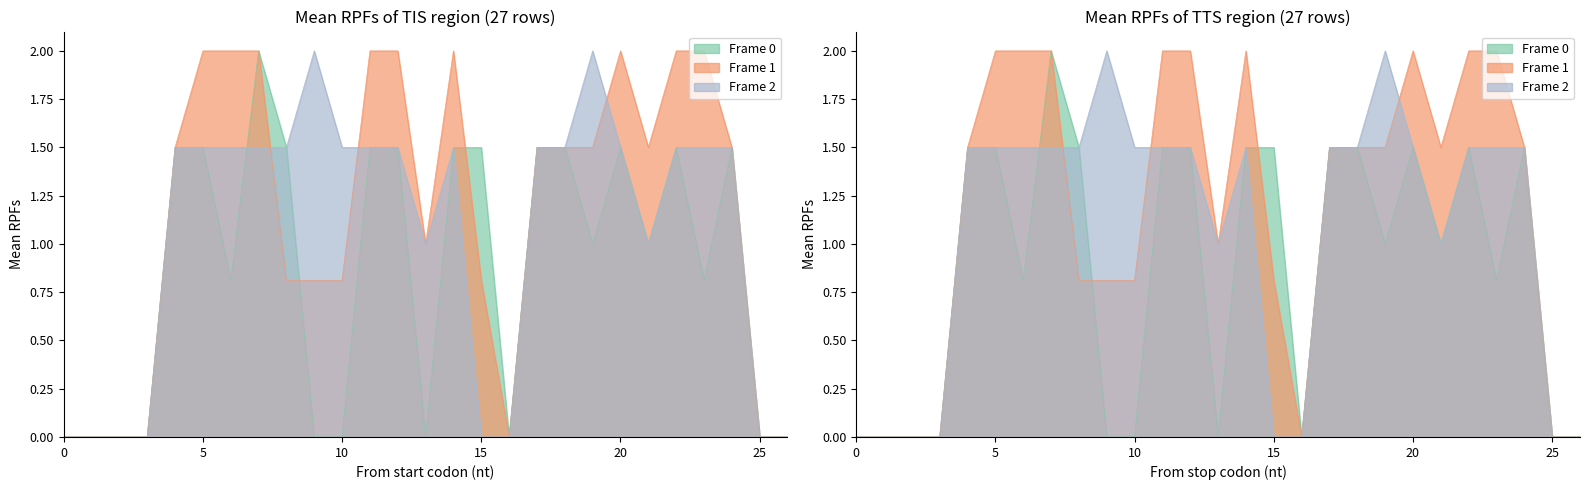

Reading left to right, extract all data points from this chart.

Frame 0: 0=0.0	1=0.0	2=0.0	3=0.0	4=1.5	5=1.5	6=0.8	7=2.0	8=1.5	9=0.0	10=0.0	11=1.5	12=1.5	13=0.0	14=1.5	15=1.5	16=0.0	17=1.5	18=1.5	19=1.0	20=1.5	21=1.0	22=1.5	23=0.8	24=1.5	25=0.0	26=0.0
Frame 1: 0=0.0	1=0.0	2=0.0	3=0.0	4=1.5	5=2.0	6=2.0	7=2.0	8=0.8	9=0.8	10=0.8	11=2.0	12=2.0	13=1.0	14=2.0	15=0.8	16=0.0	17=1.5	18=1.5	19=1.5	20=2.0	21=1.5	22=2.0	23=2.0	24=1.5	25=0.0	26=0.0
Frame 2: 0=0.0	1=0.0	2=0.0	3=0.0	4=1.5	5=1.5	6=1.5	7=1.5	8=1.5	9=2.0	10=1.5	11=1.5	12=1.5	13=1.0	14=1.5	15=0.0	16=0.0	17=1.5	18=1.5	19=2.0	20=1.5	21=1.0	22=1.5	23=1.5	24=1.5	25=0.0	26=0.0